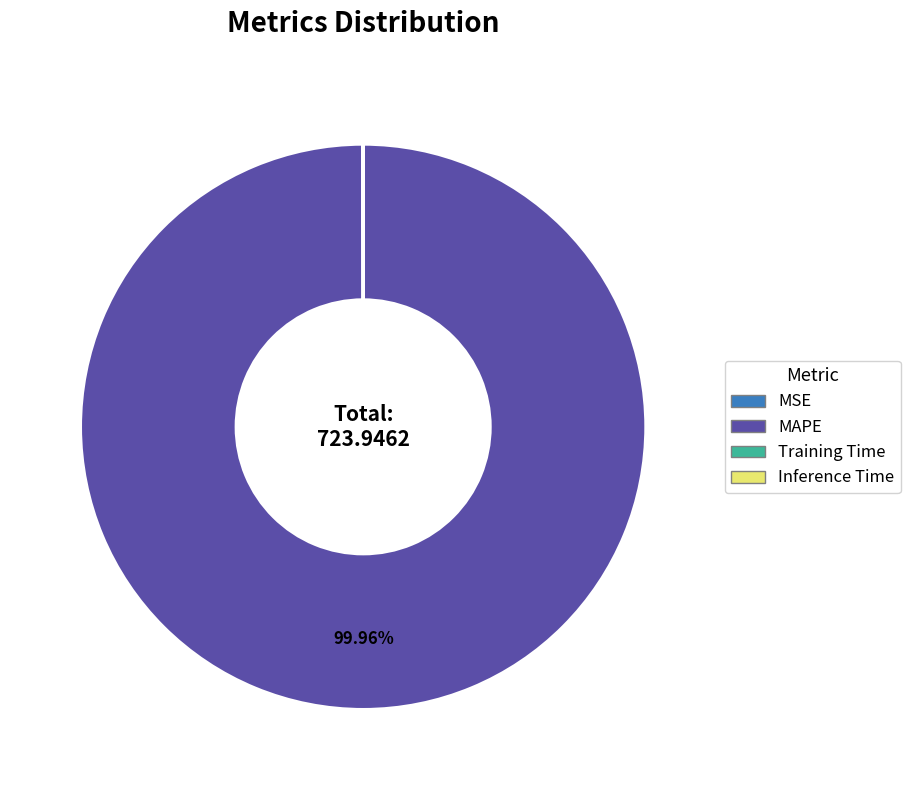

Which slice is the largest?

MAPE